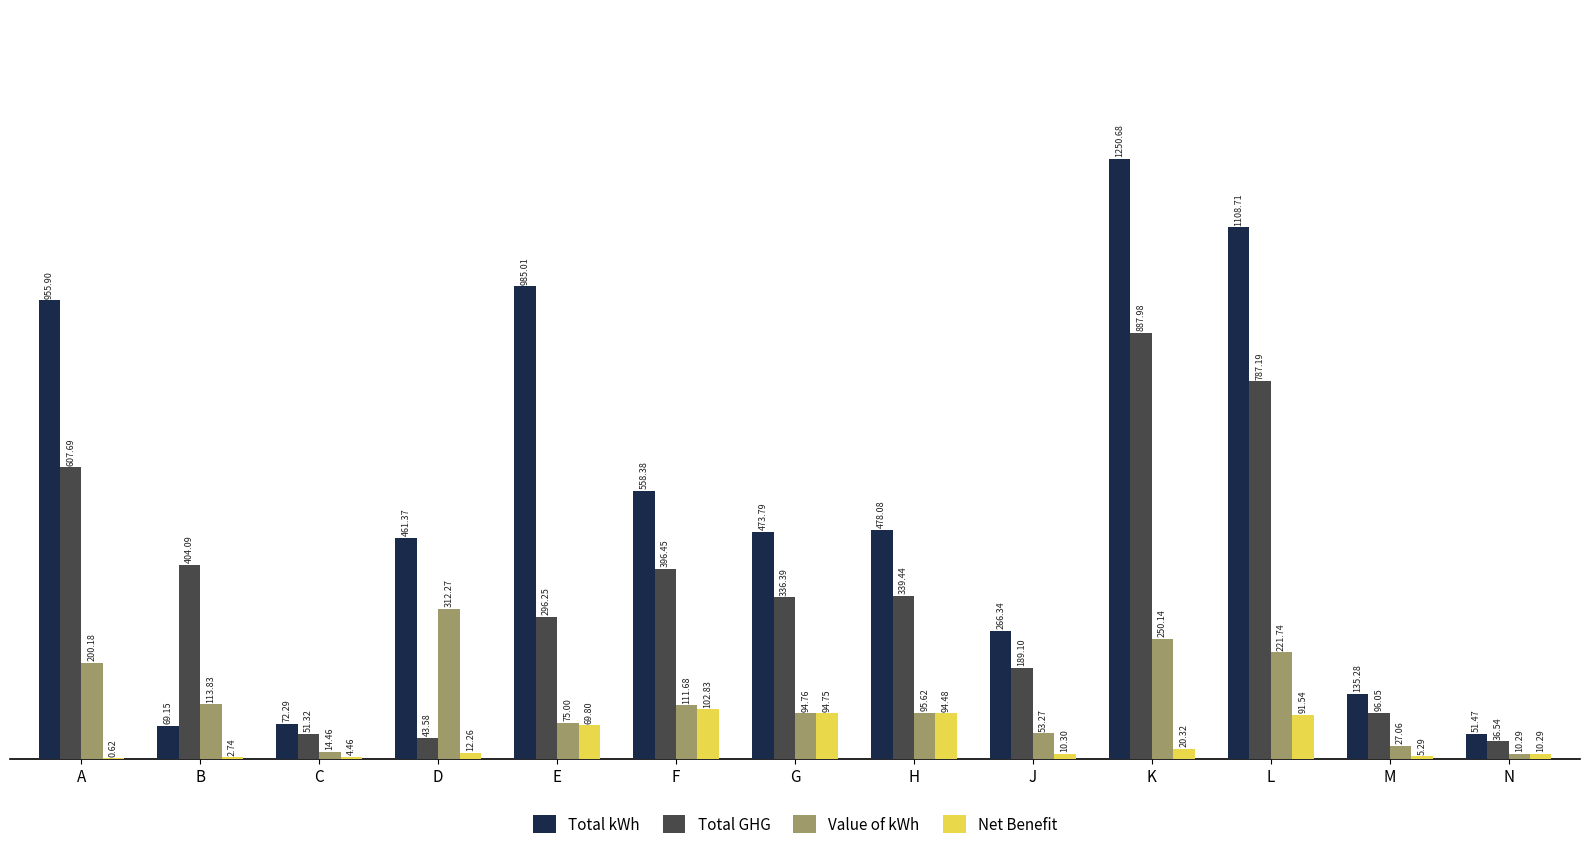

Between E and F, which series saw the biggest shift?

Total kWh